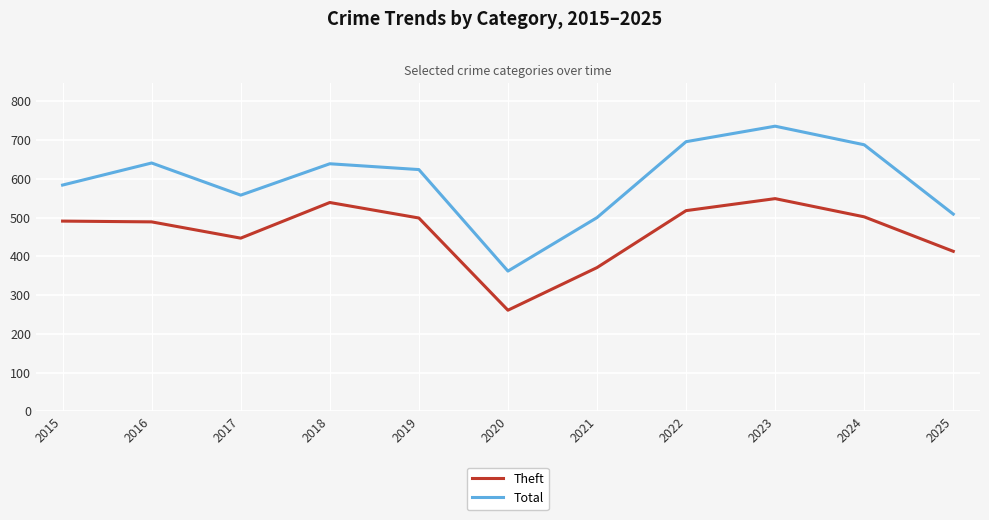

List the series in order of their overall mean, lowest first.

Theft, Total